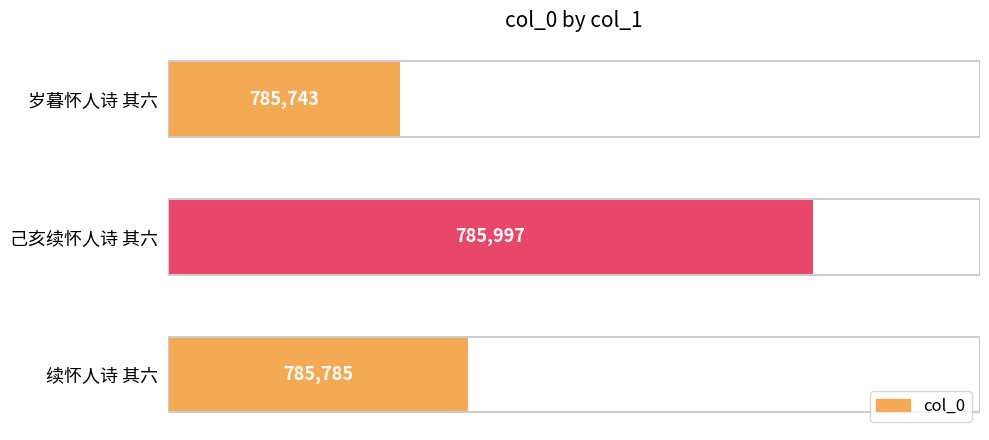

Rank the categories by value from highest to lowest.

己亥续怀人诗 其六, 续怀人诗 其六, 岁暮怀人诗 其六